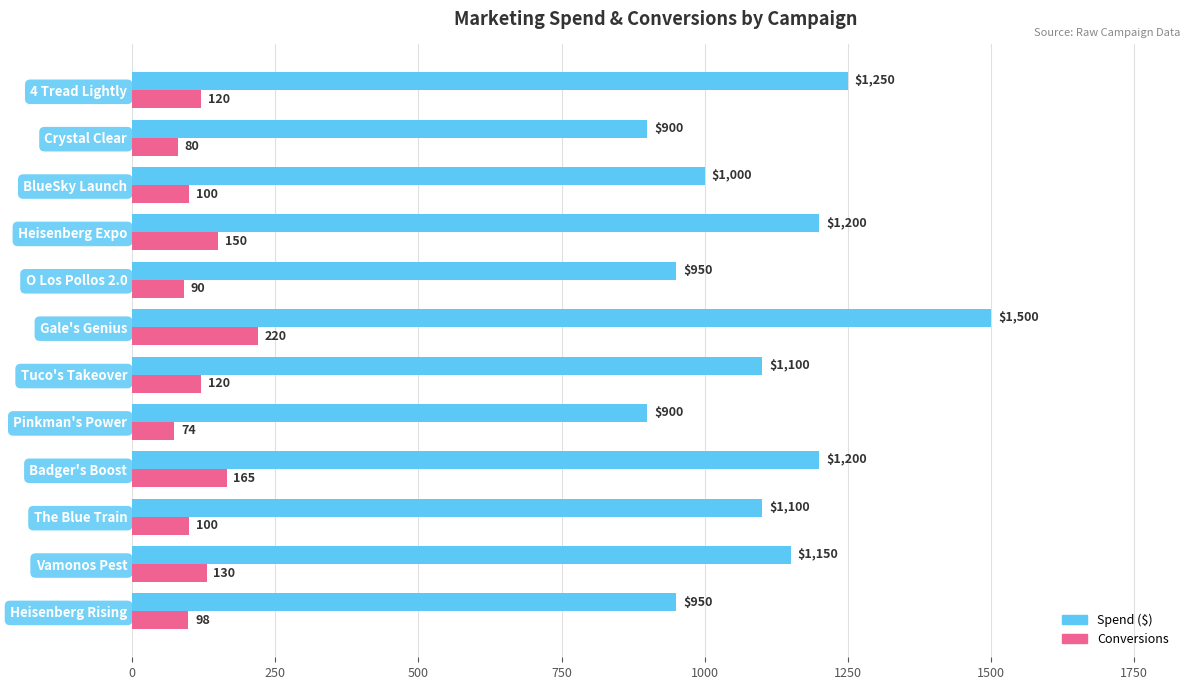

What is the spread (max minus min) of values at 4 Tread Lightly?

1130